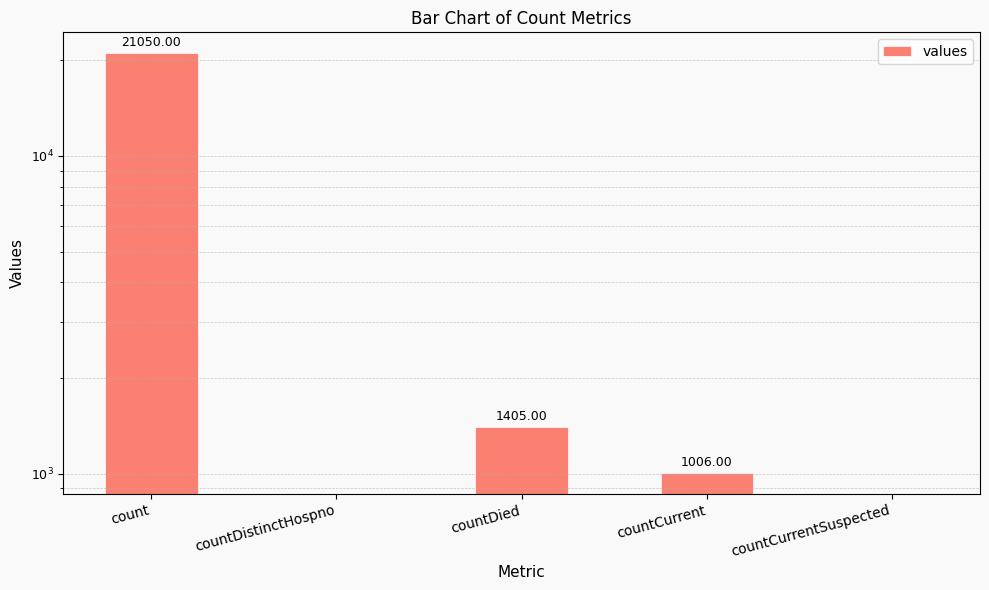

Is it true that the value at countDied is 1949?

False